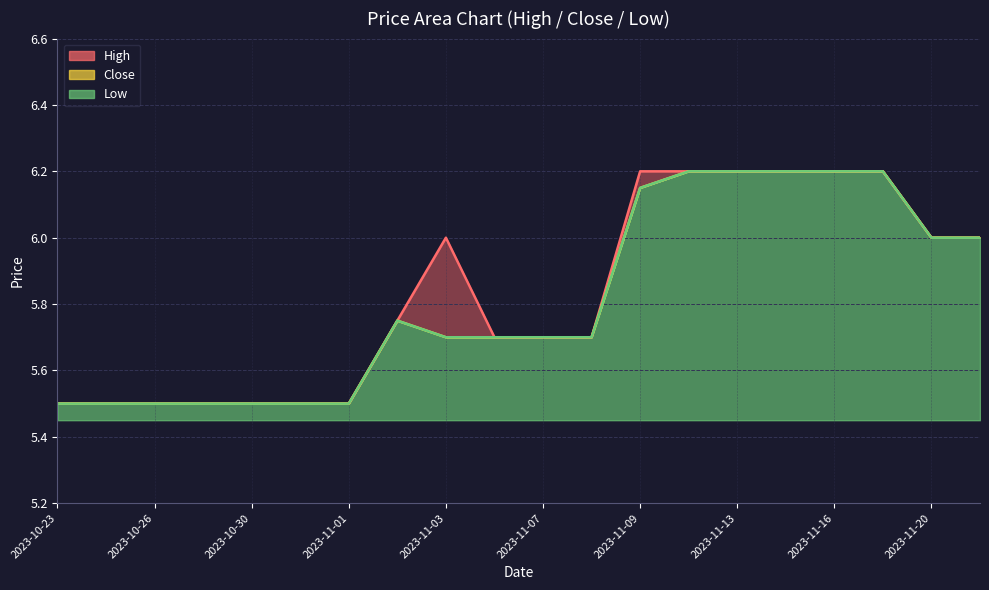

Which label corresponds to the smallest value in the chart?

2023-10-23